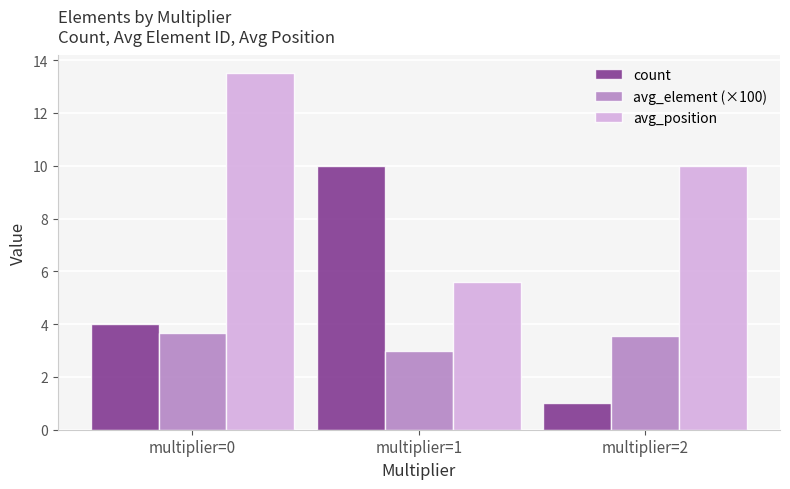

At multiplier=1, list the series in order from smallest to largest.

avg_element (×100), avg_position, count